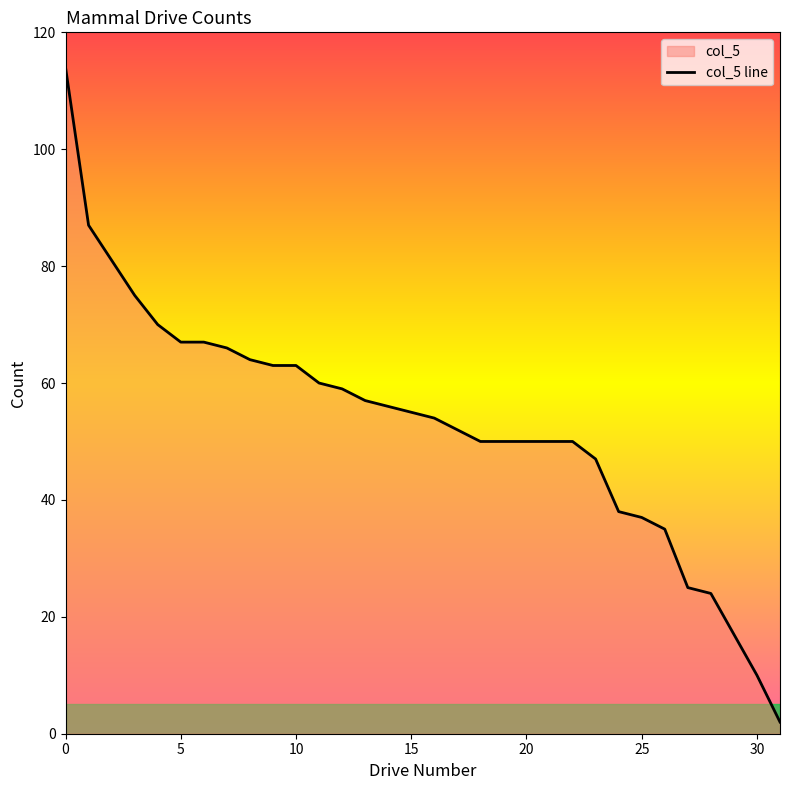

At which label is the value closest to 58?

12